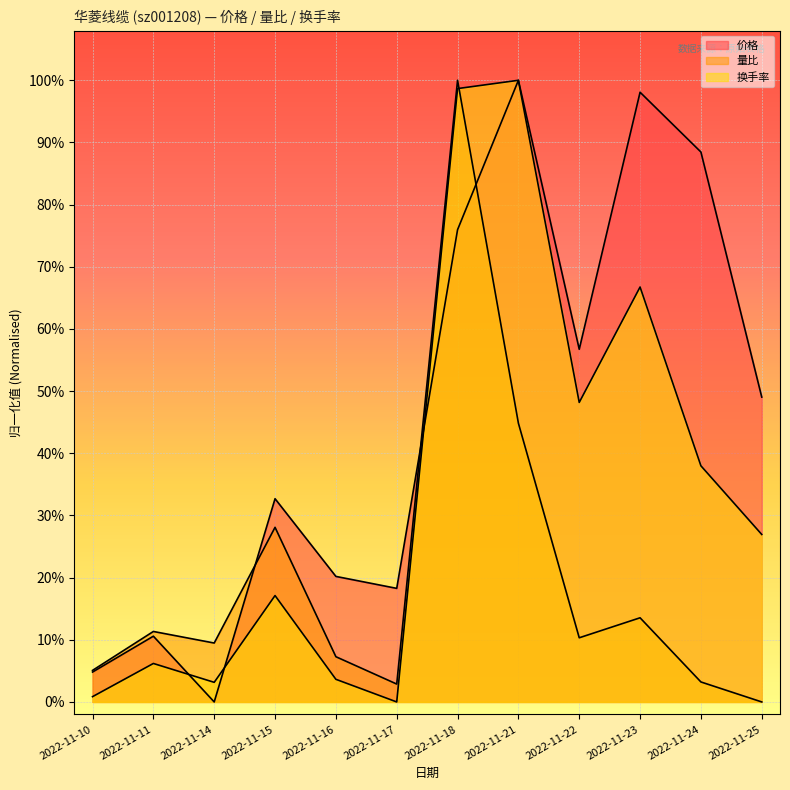

What is the value of the 量比 point at the 3rd from the left?

0.1